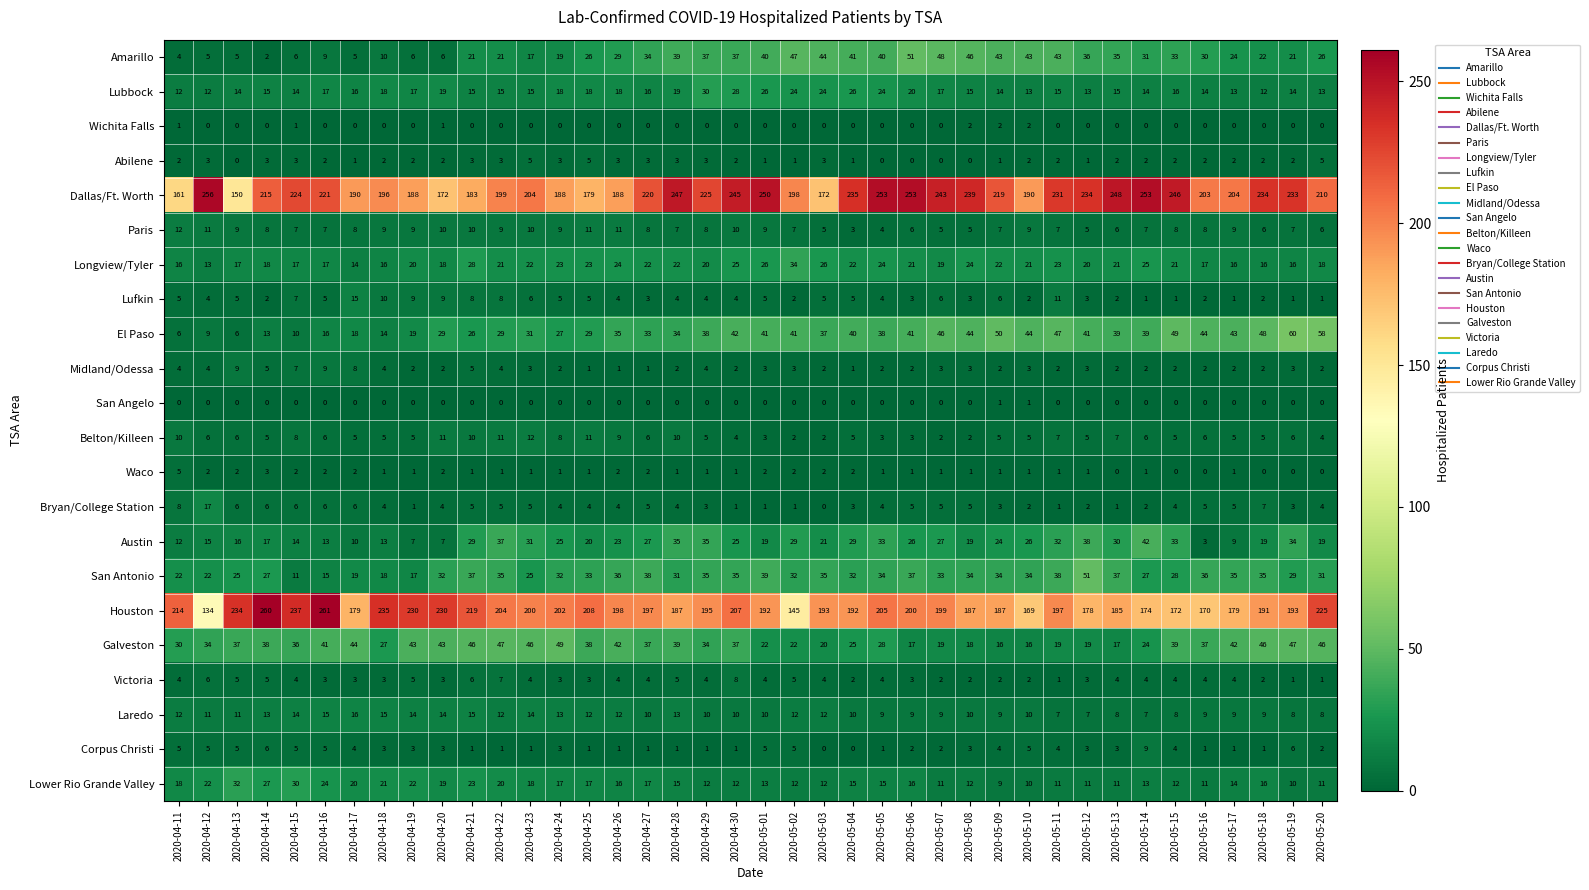

Which series has the largest range (max minus min)?

Houston